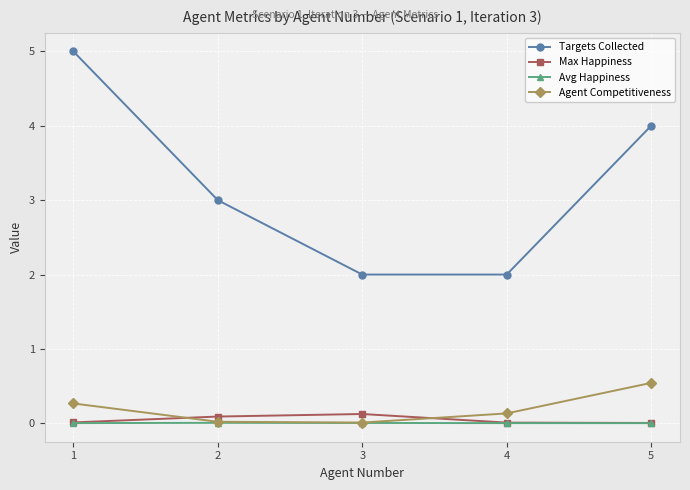

True or false: Agent Competitiveness has more than 1 points higher than both neighbors.

False